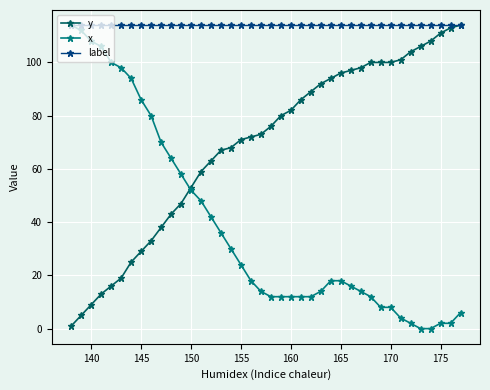

At how many categories does at least one series exceed 85?

40